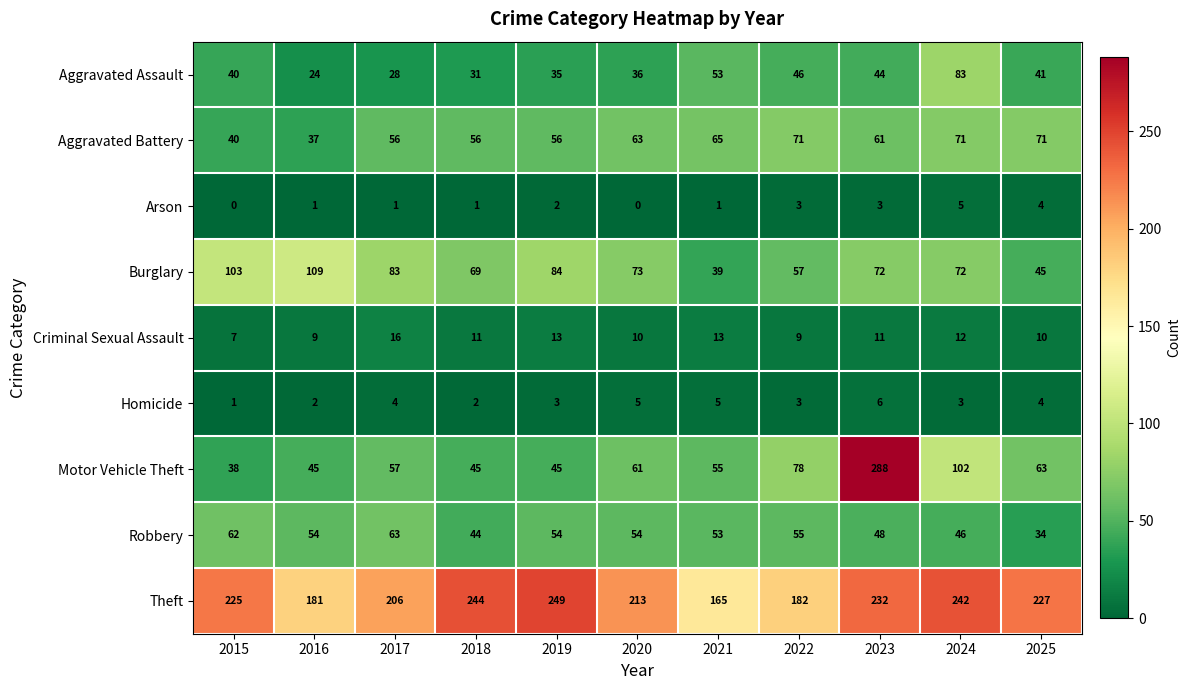

List the series in order of their peak value, lowest first.

Arson, Homicide, Criminal Sexual Assault, Robbery, Aggravated Battery, Aggravated Assault, Burglary, Theft, Motor Vehicle Theft